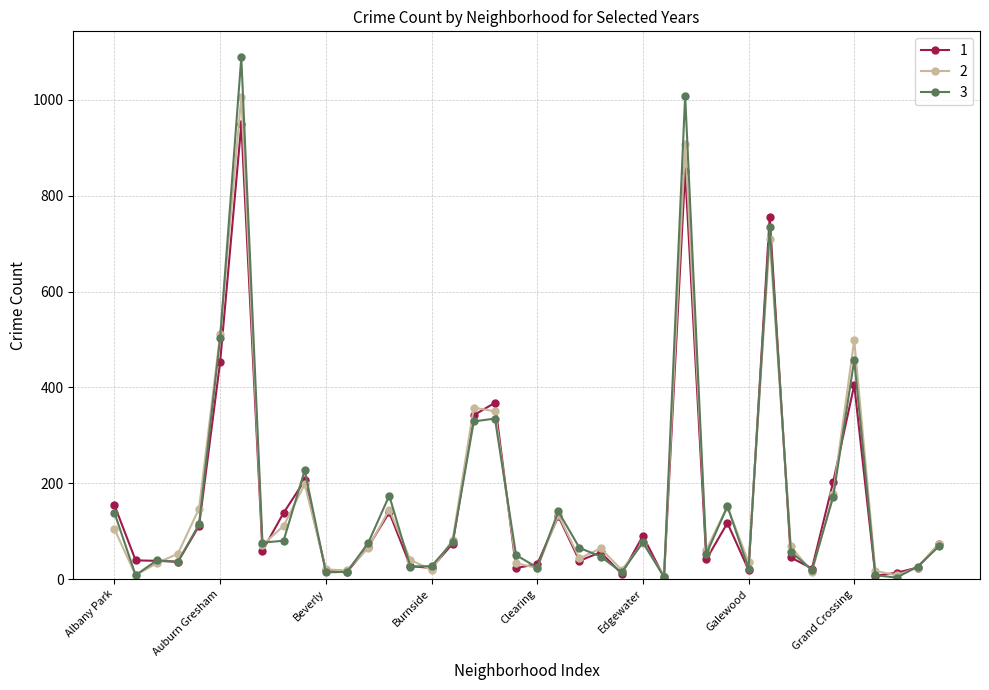

True or false: 2 has more than 2 points higher than both neighbors.

True